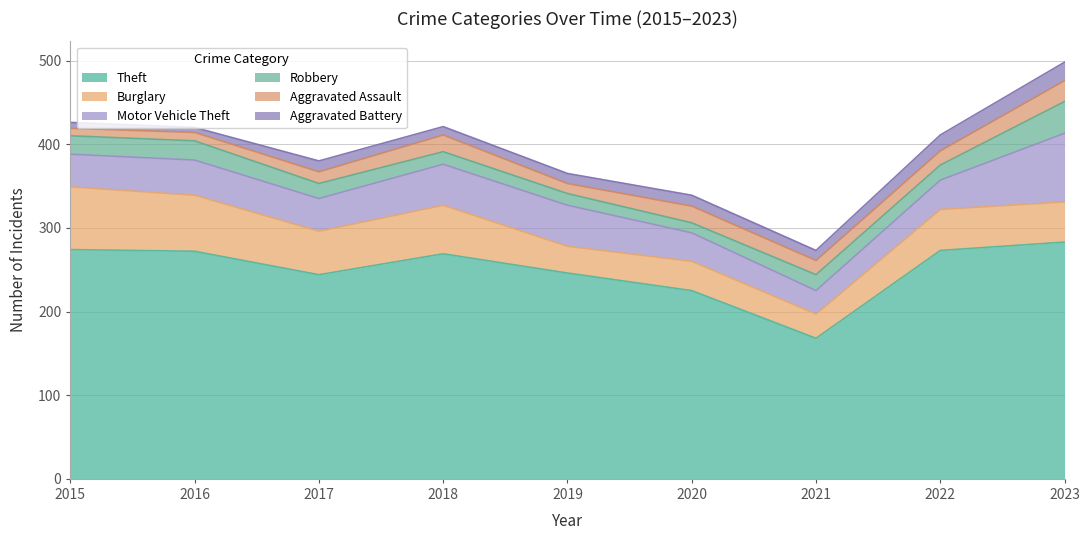

What is the total value across all series at 2020?

339